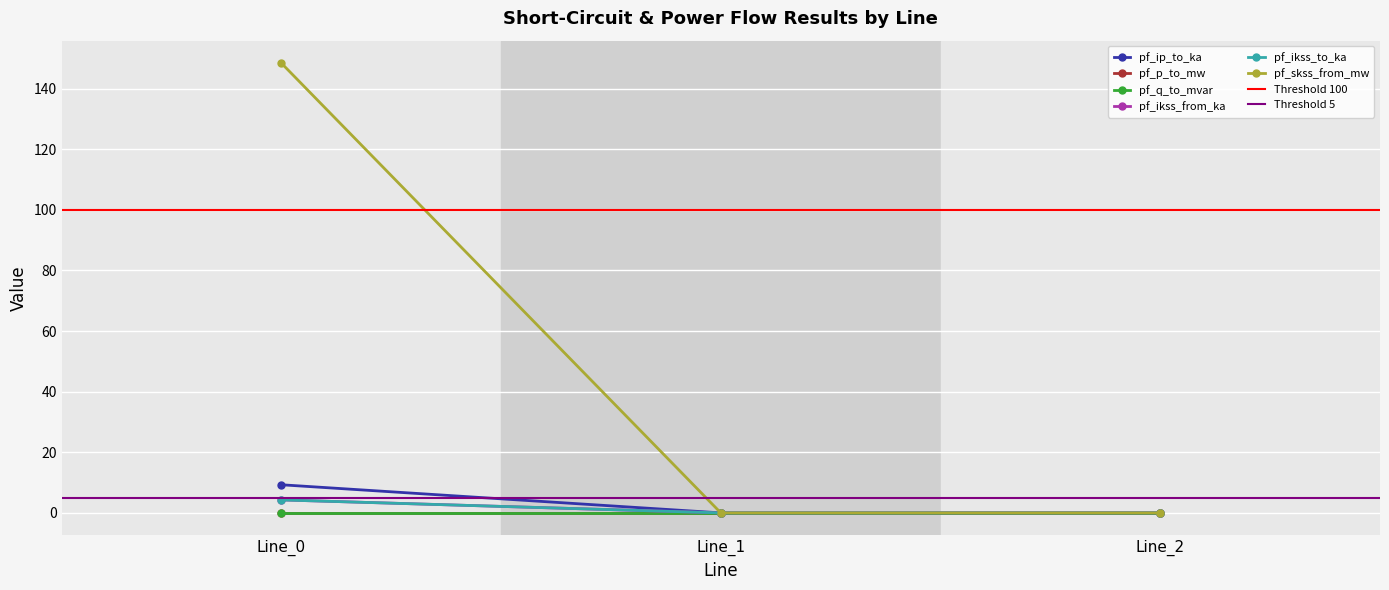

Which series has the largest total across all categories?

pf_skss_from_mw